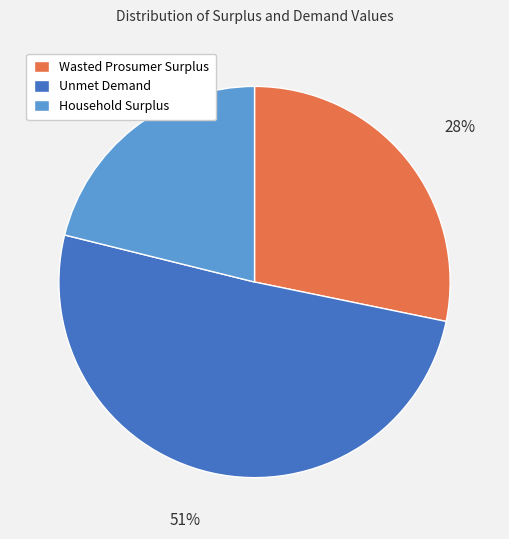

To the nearest percent, what is the average slice percentage?

33%